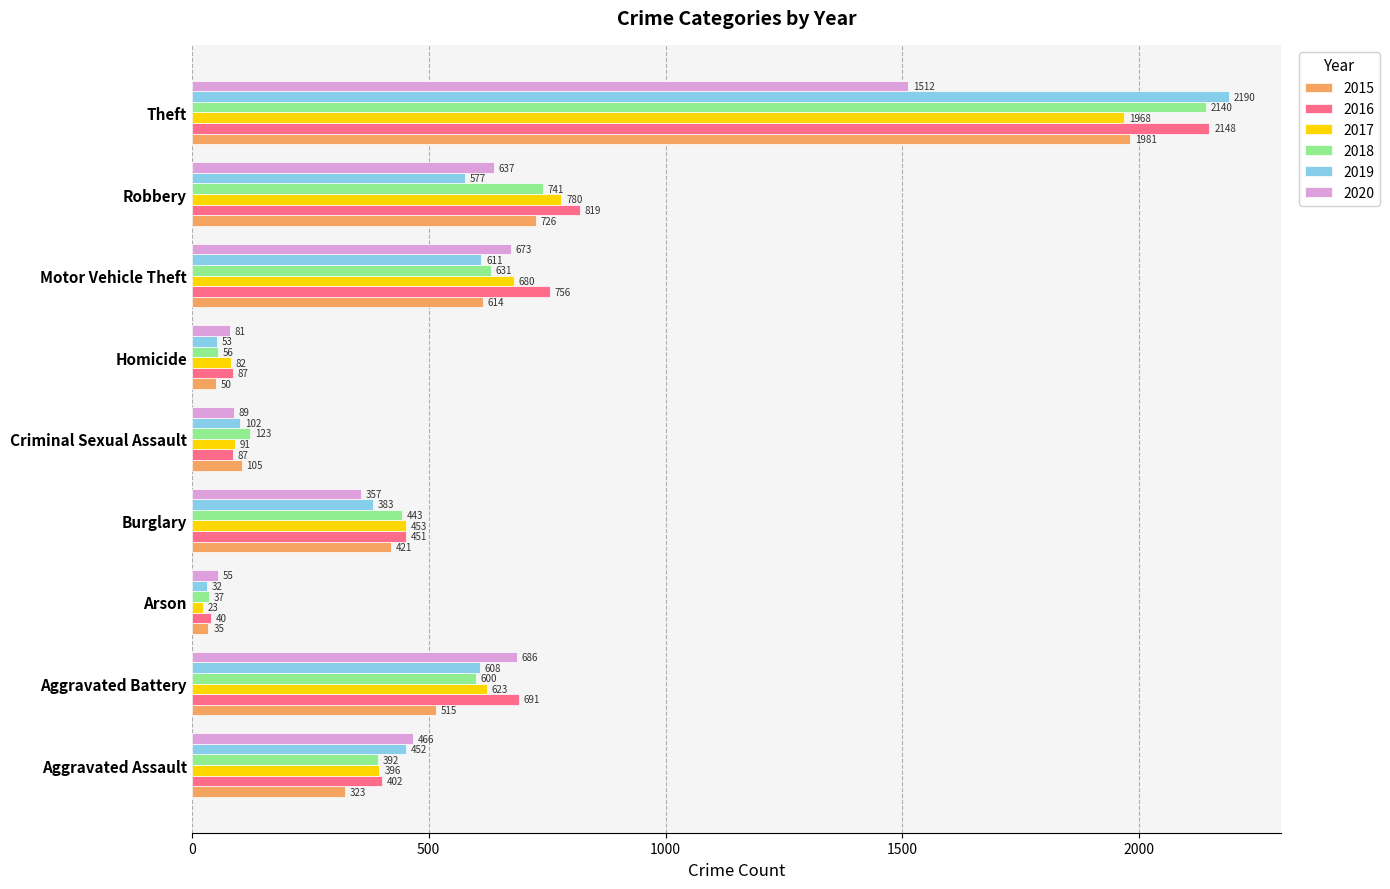

Rank the series by their maximum value, from highest to lowest.

2019, 2016, 2018, 2015, 2017, 2020